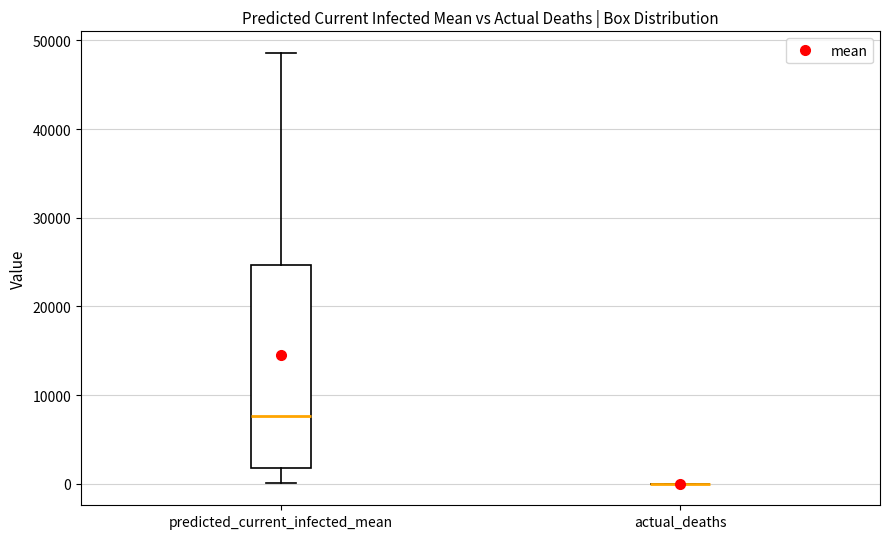

Reading left to right, read every box against the y-axis: the position of its median line, the range the box covers, and the ends of its whiskers. The values are not printed on the chart, so give them approximately, as read against the axis.

predicted_current_infected_mean: median 8000, box 2000 to 25000, whiskers 0 to 49000
actual_deaths: box collapsed to a line at 0, whiskers 0 to 0